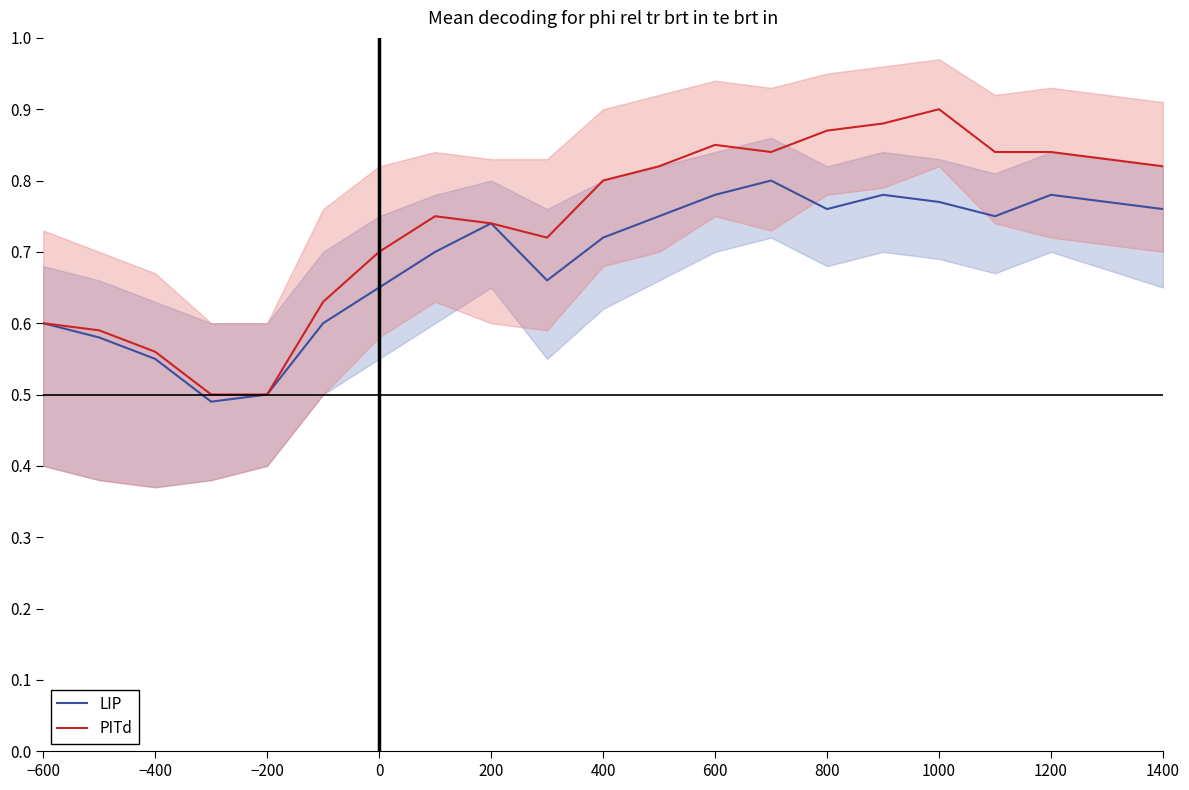

Which series has the largest total across all categories?

PITd